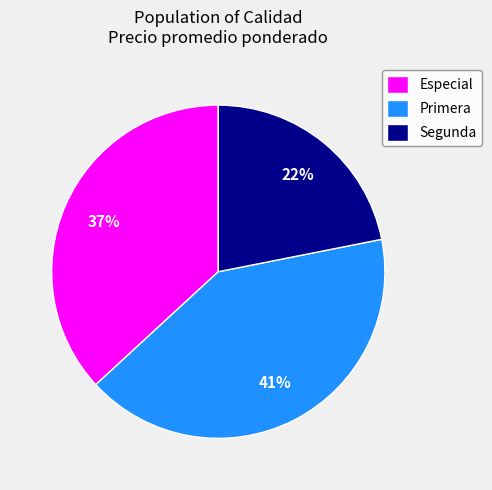

What percentage is the Segunda slice, to the nearest percent?

22%